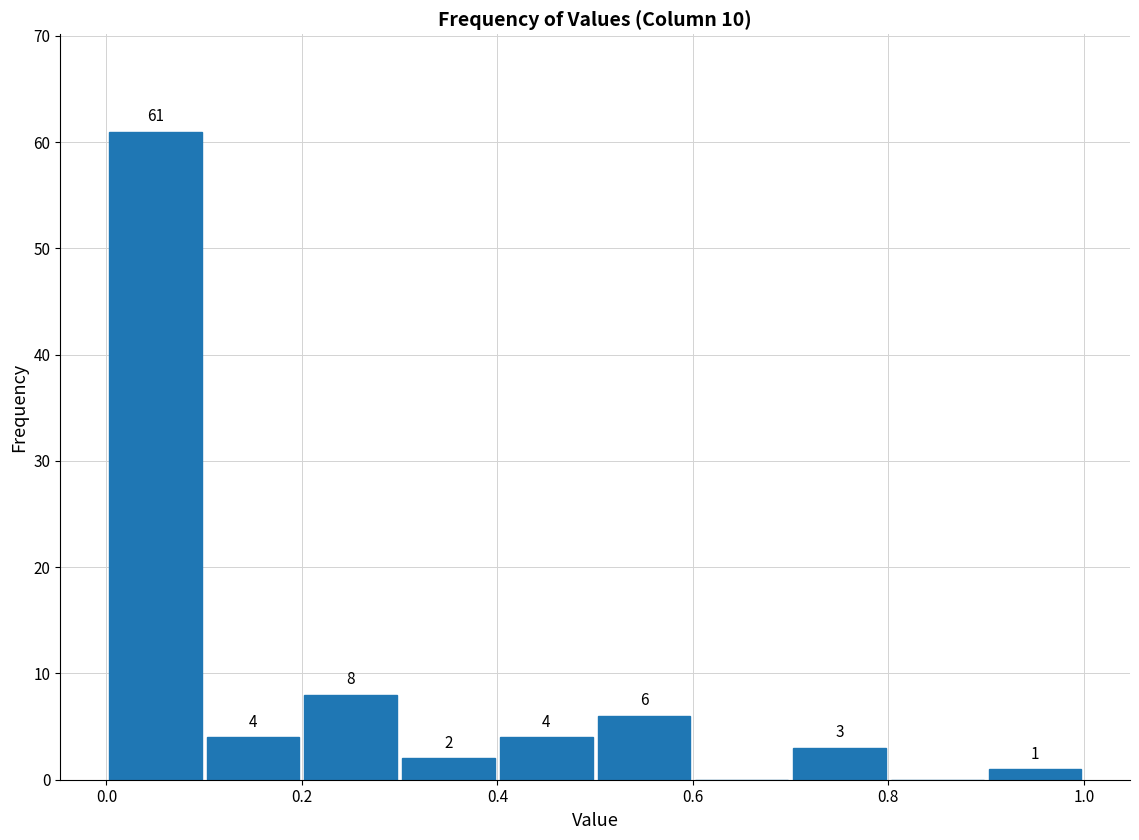

Which range on the x-axis has the tallest bar?

0.0 to 0.1